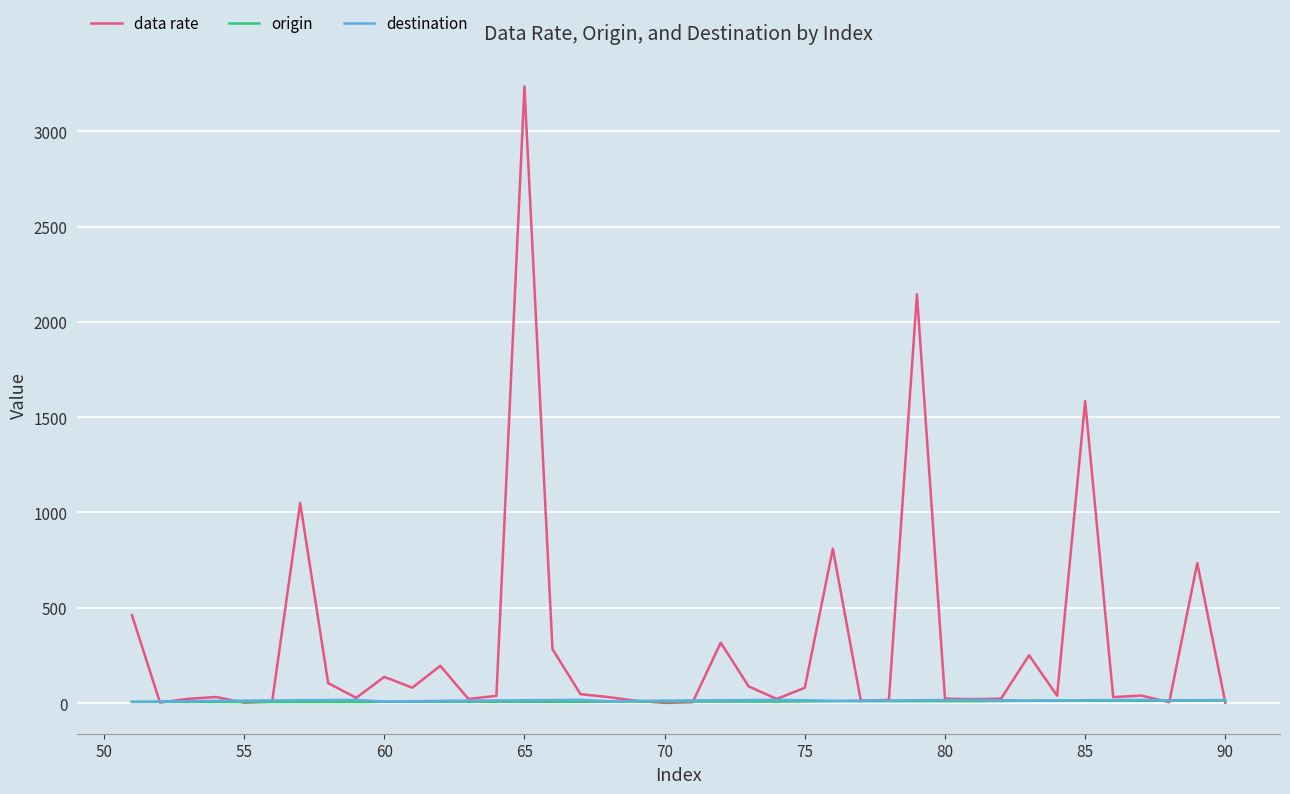

What are all the series names shown in the legend?

data rate, origin, destination